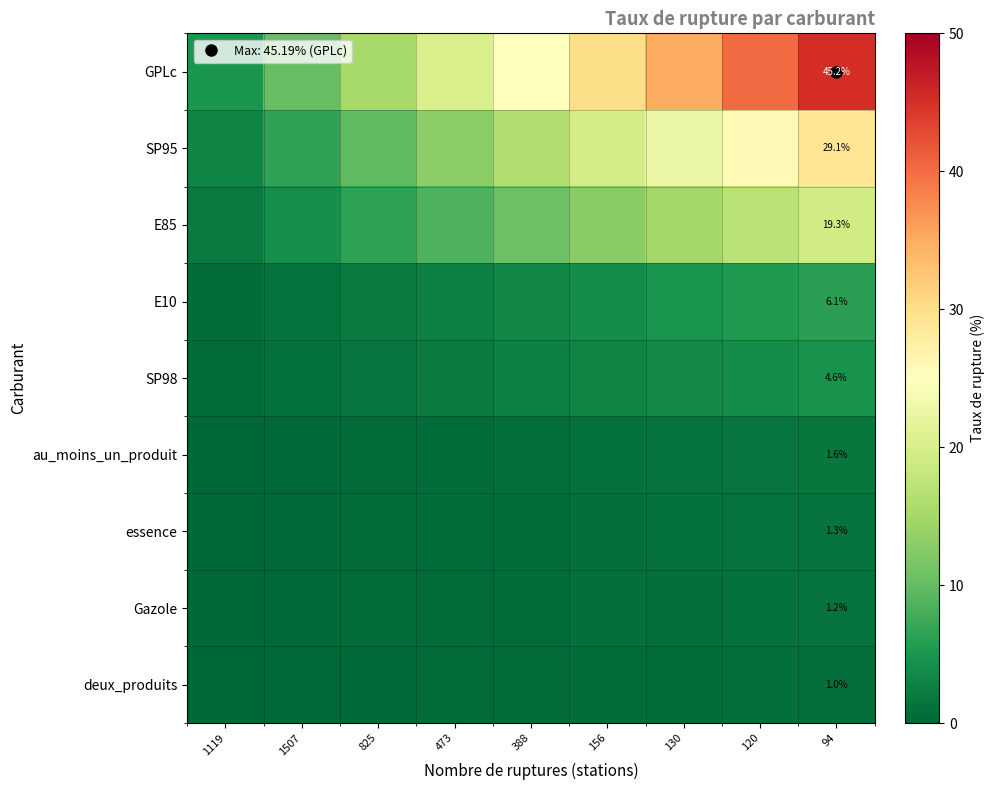

Is the value of E85 at 1507 greater than the value of essence at 156?

Yes